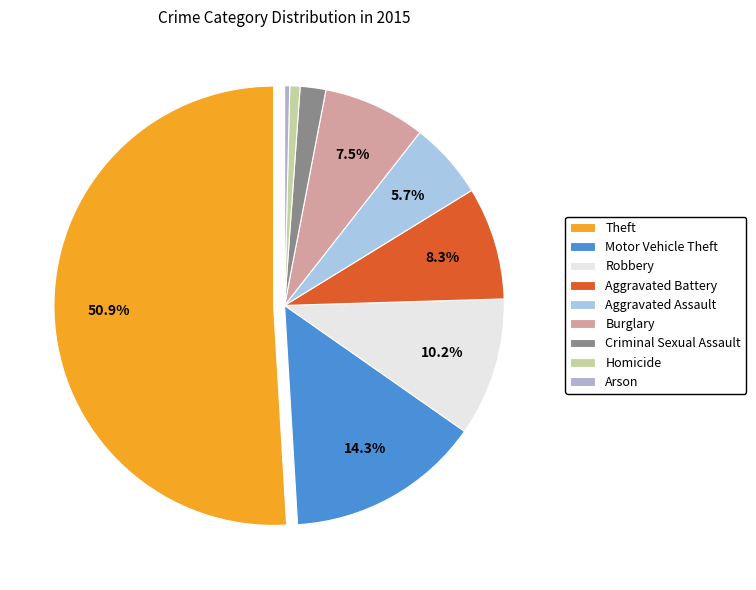

Is there a majority slice in this chart?

Yes